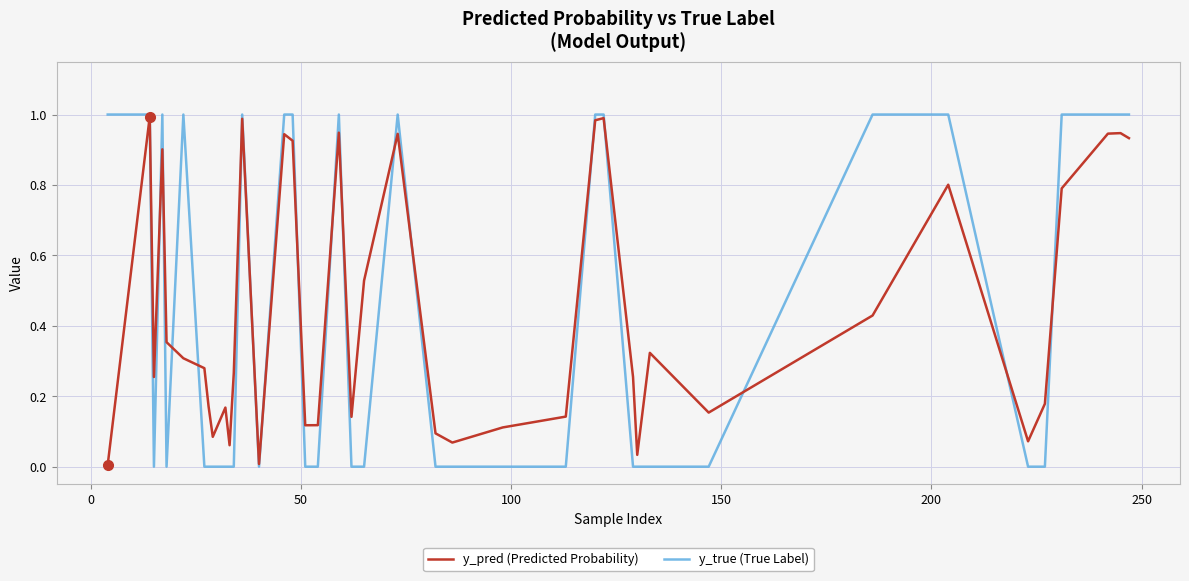

Which series has the largest range (max minus min)?

y_true (True Label)